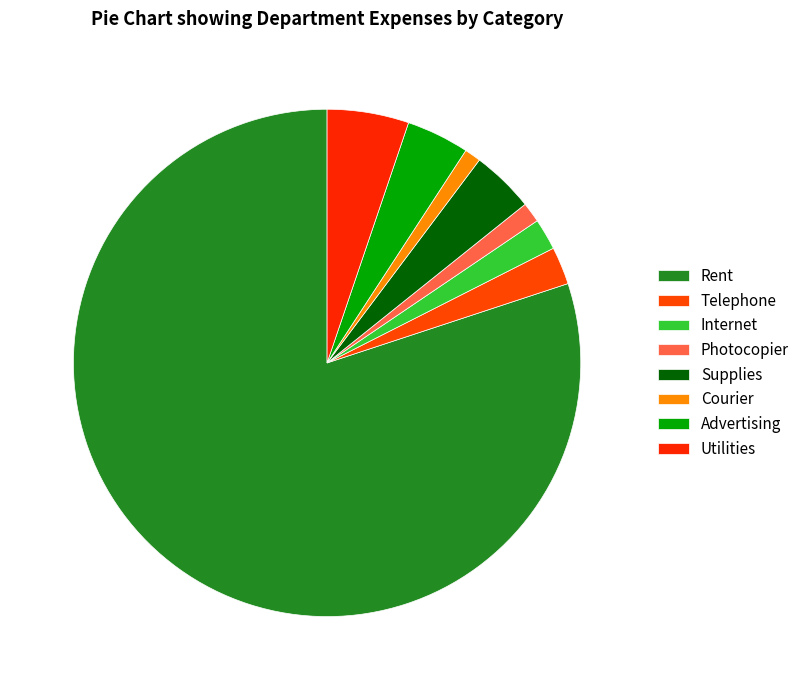

How many slices are in this pie chart?

8